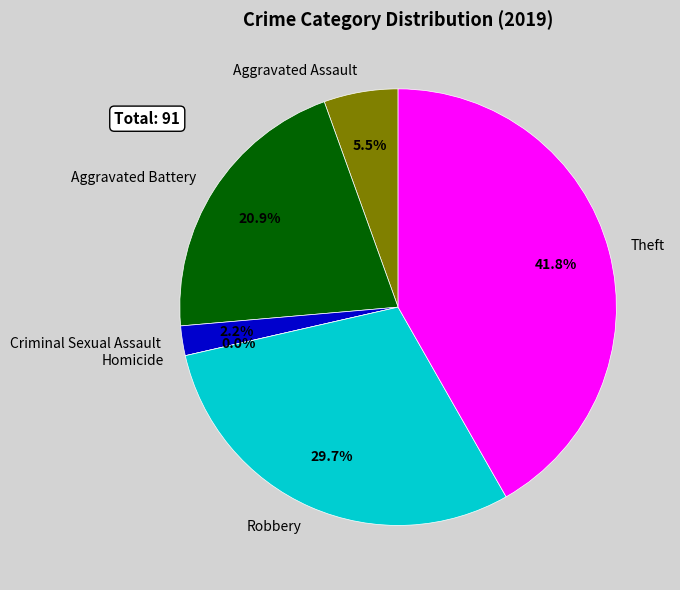

What percentage is the Criminal Sexual Assault slice, to the nearest percent?

2%